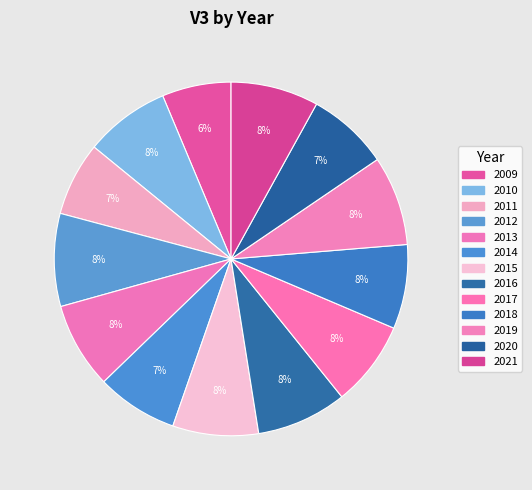

How many slices are in this pie chart?

13